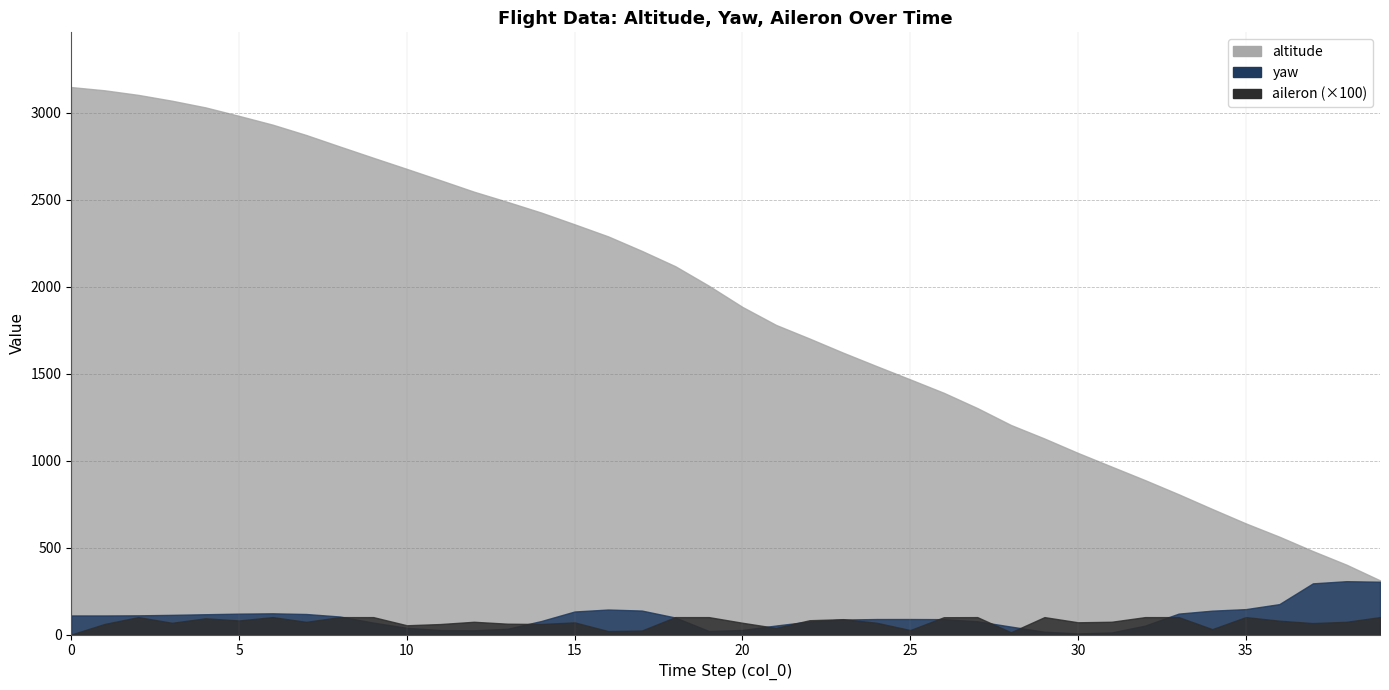

True or false: yaw and altitude intersect in this chart.

False